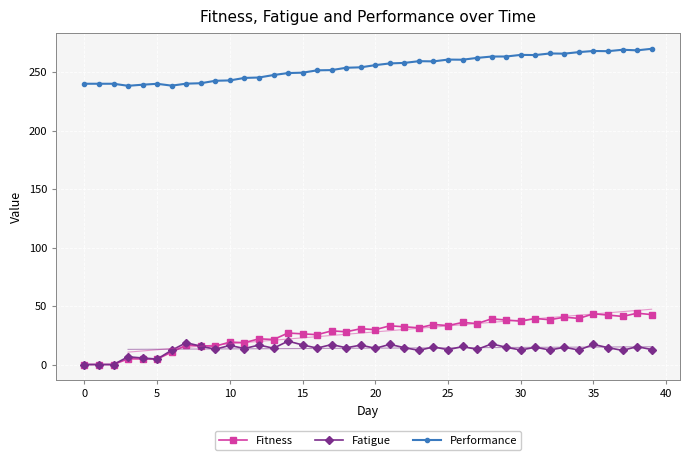

What is the difference between the highest and lowest values at 14?

229.2